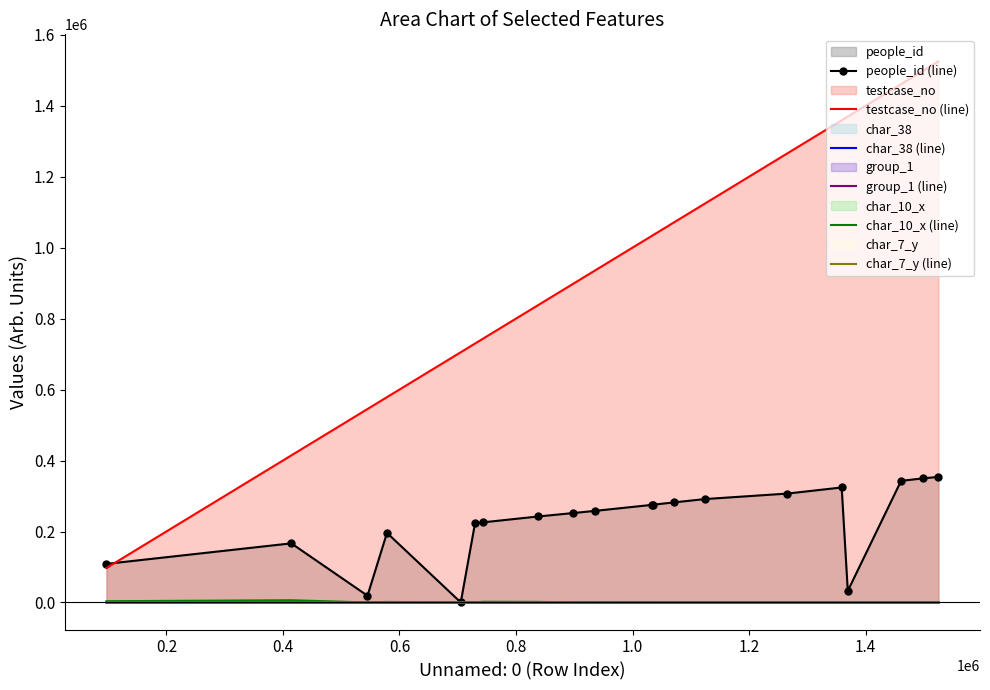

Which series has the largest total across all categories?

testcase_no (line)